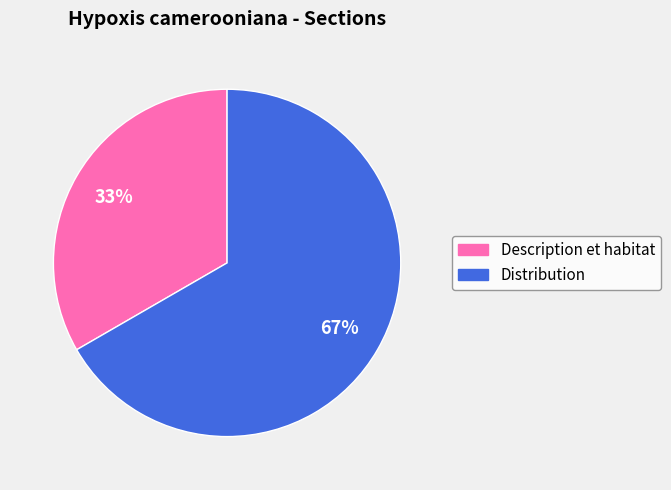

Do Description et habitat and Distribution together represent more than half of the pie?

Yes